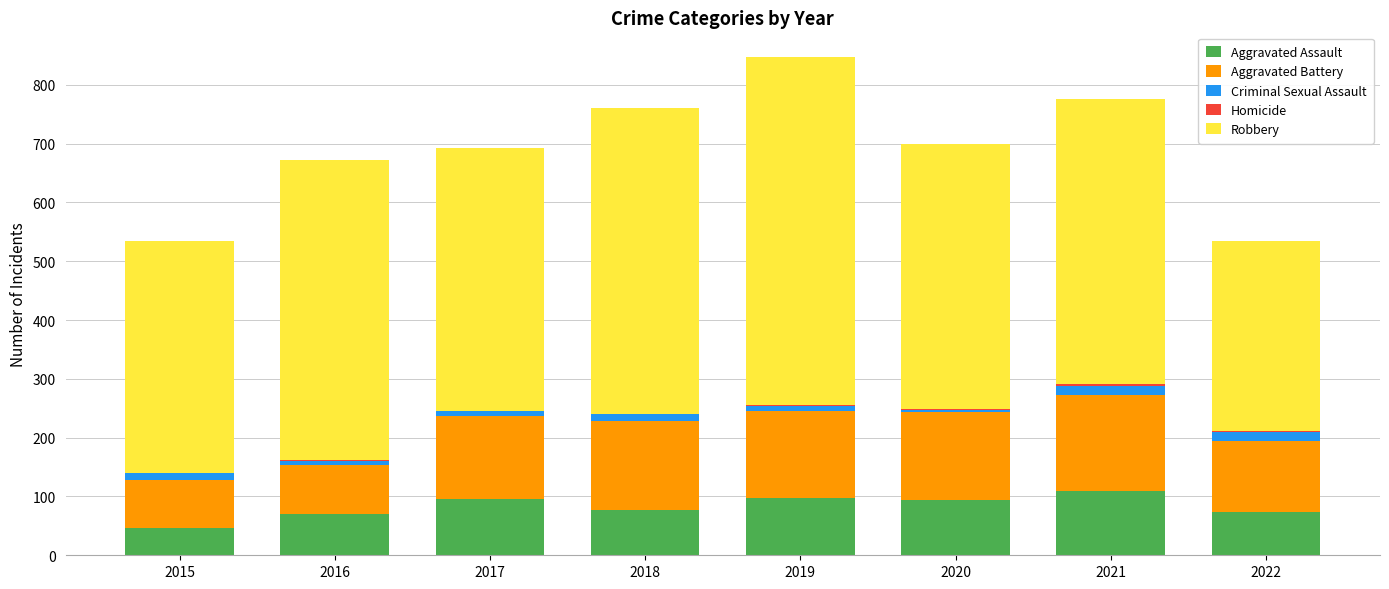

What is the maximum value for Aggravated Assault?

110